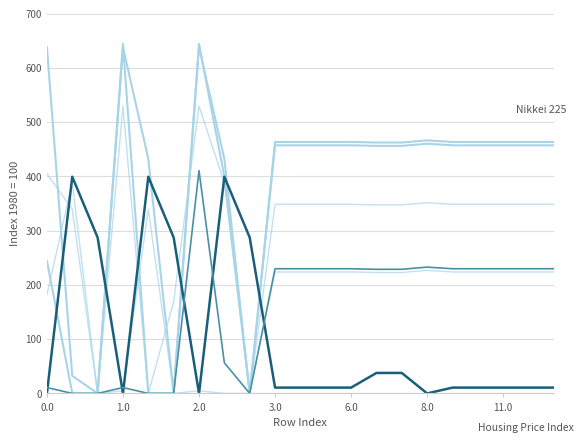

The col_4 series shows 98.9 at 11. True or false?

False